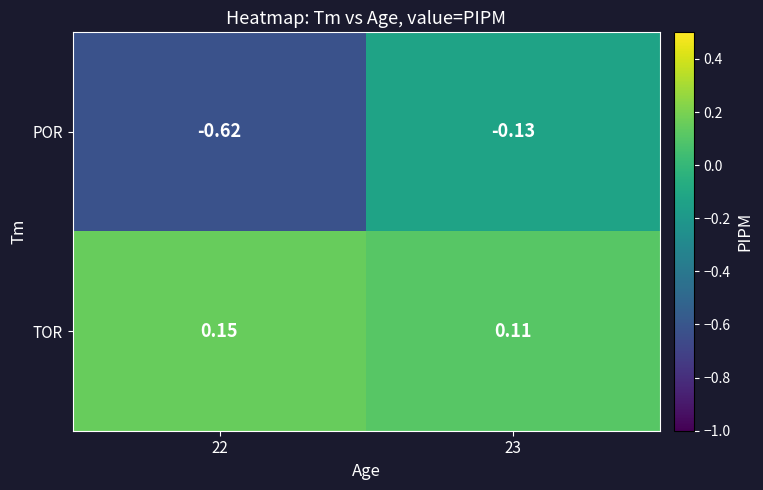

Which series has the widest spread of values?

POR